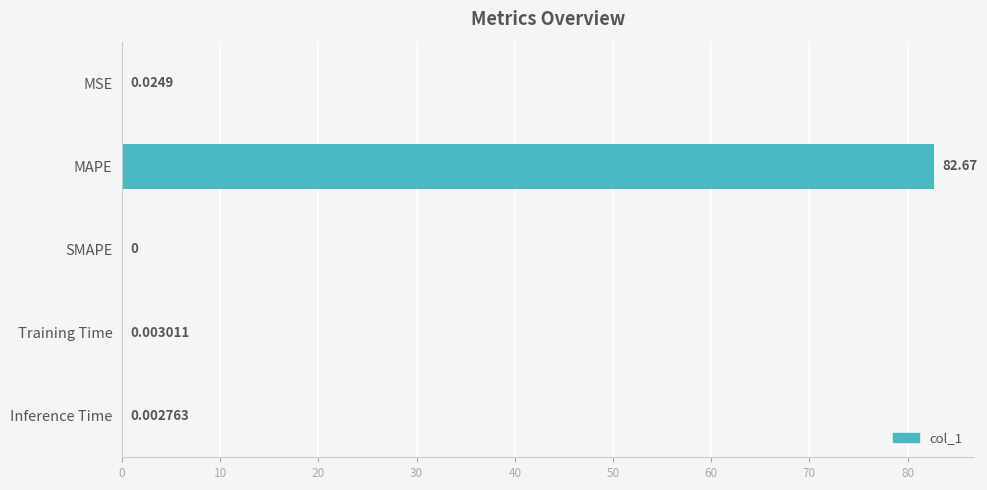

What is the sum of all values?

82.7